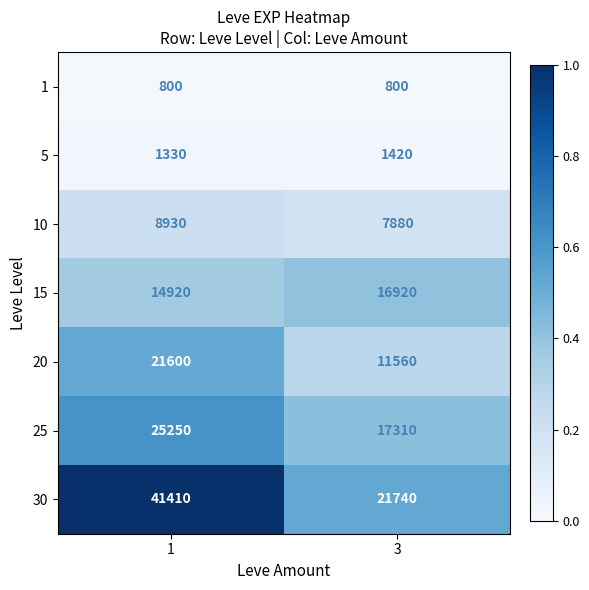

The value of 15 at 3 is 11318. True or false?

False